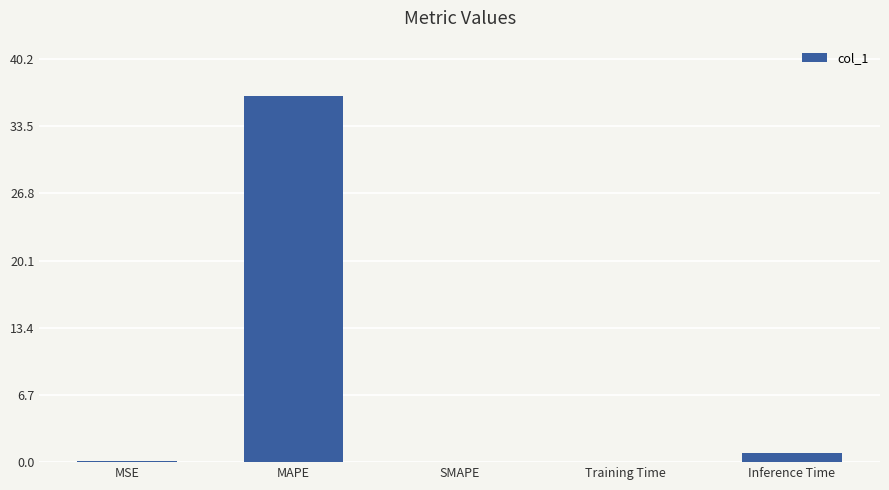

True or false: the data shows 15.1 at MAPE.

False